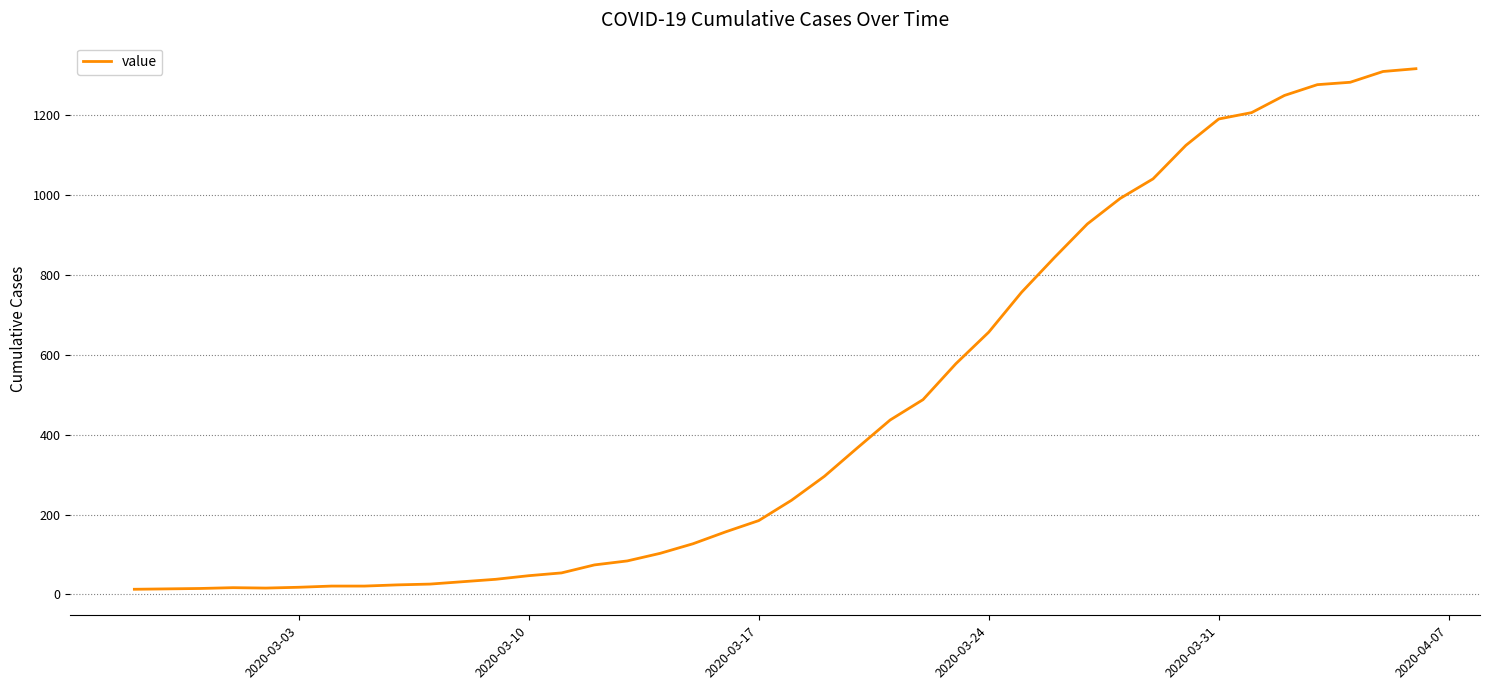

What is the difference between the maximum and minimum values?

1304